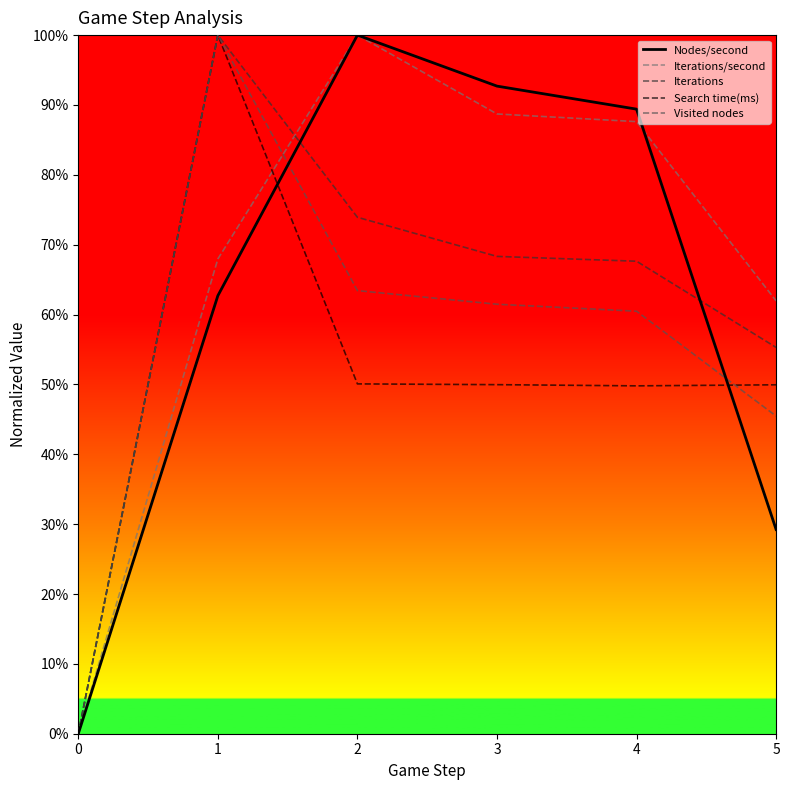

At how many categories does at least one series exceed 0?

5